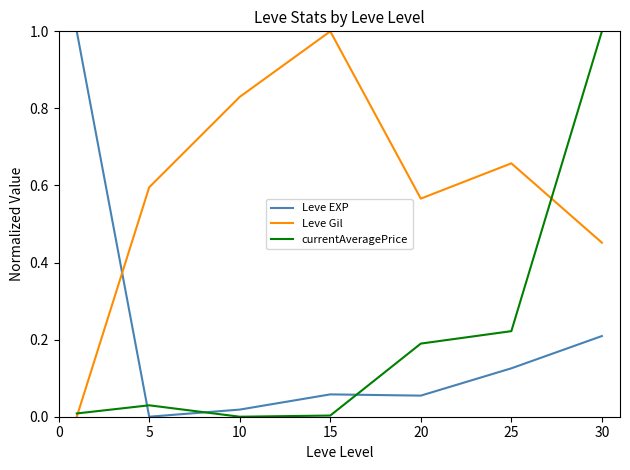

What is the highest value of the Leve Gil series?

1.0